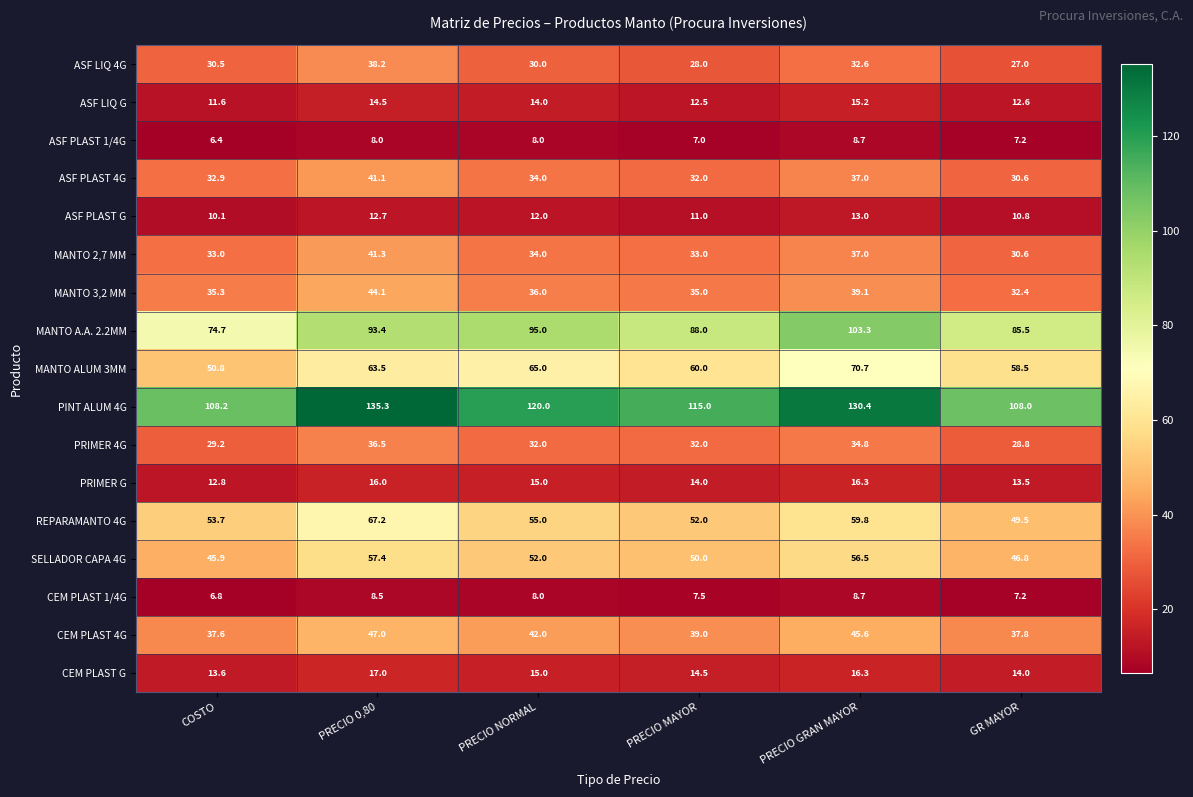

Which series has the widest spread of values?

MANTO A.A. 2.2MM